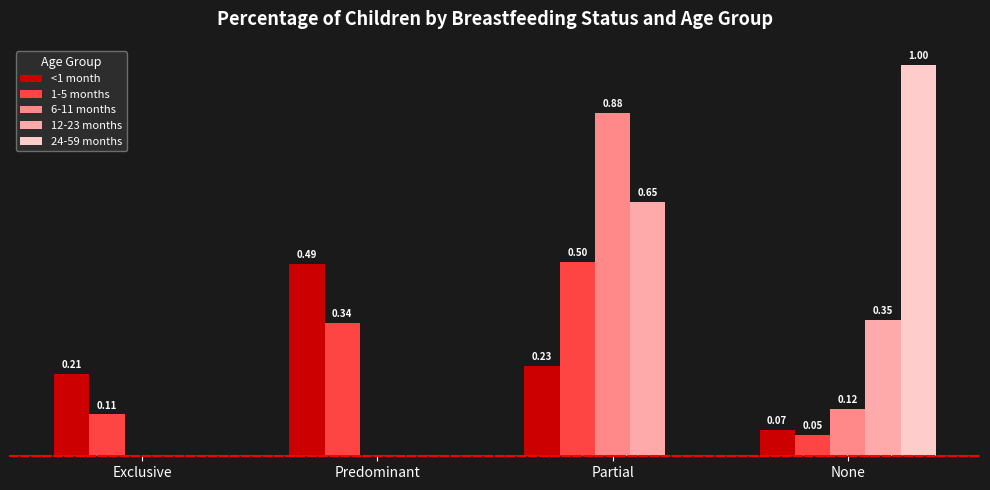

Which series changed the most between Exclusive and Partial?

6-11 months